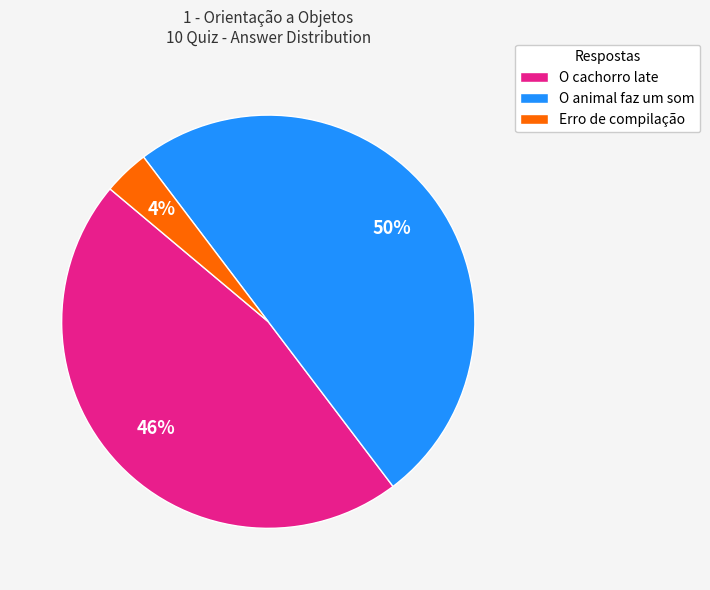

Which slice is the largest?

O animal faz um som